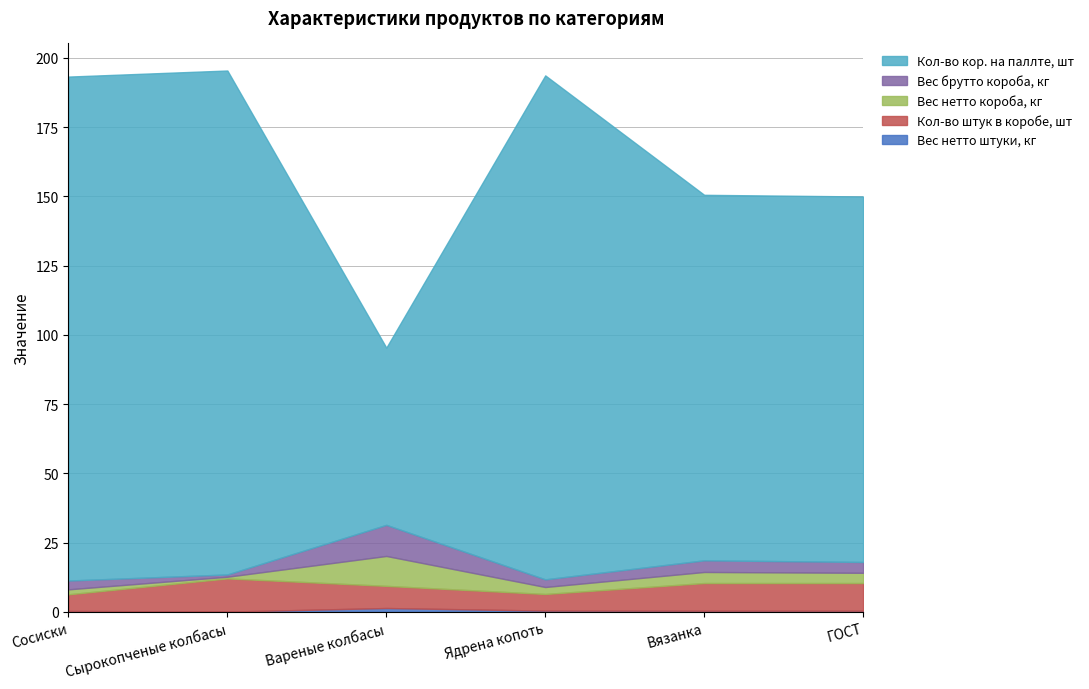

Reading right to left, transcribe all the data shown in this chart.

Вес нетто штуки, кг: 0.4	0.4	0.4	1.4	0.1	0.3
Кол-во штук в коробе, шт: 10.0	10.0	6.0	8.0	12.0	6.0
Вес нетто короба, кг: 3.7	4.0	2.5	10.8	0.6	1.8
Вес брутто короба, кг: 3.9	4.2	2.8	11.2	0.8	3.2
Кол-во кор. на паллте, шт: 132.0	132.0	182.0	64.0	182.0	182.0